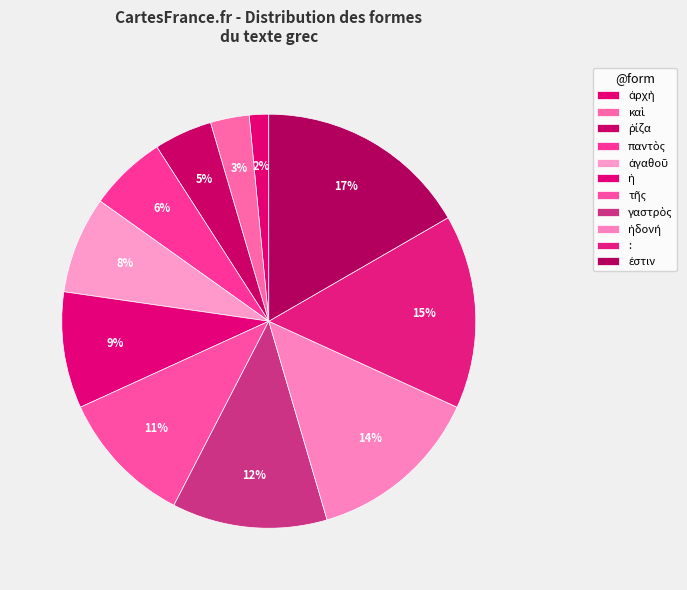

What is the largest slice in the pie chart?

ἐστιν